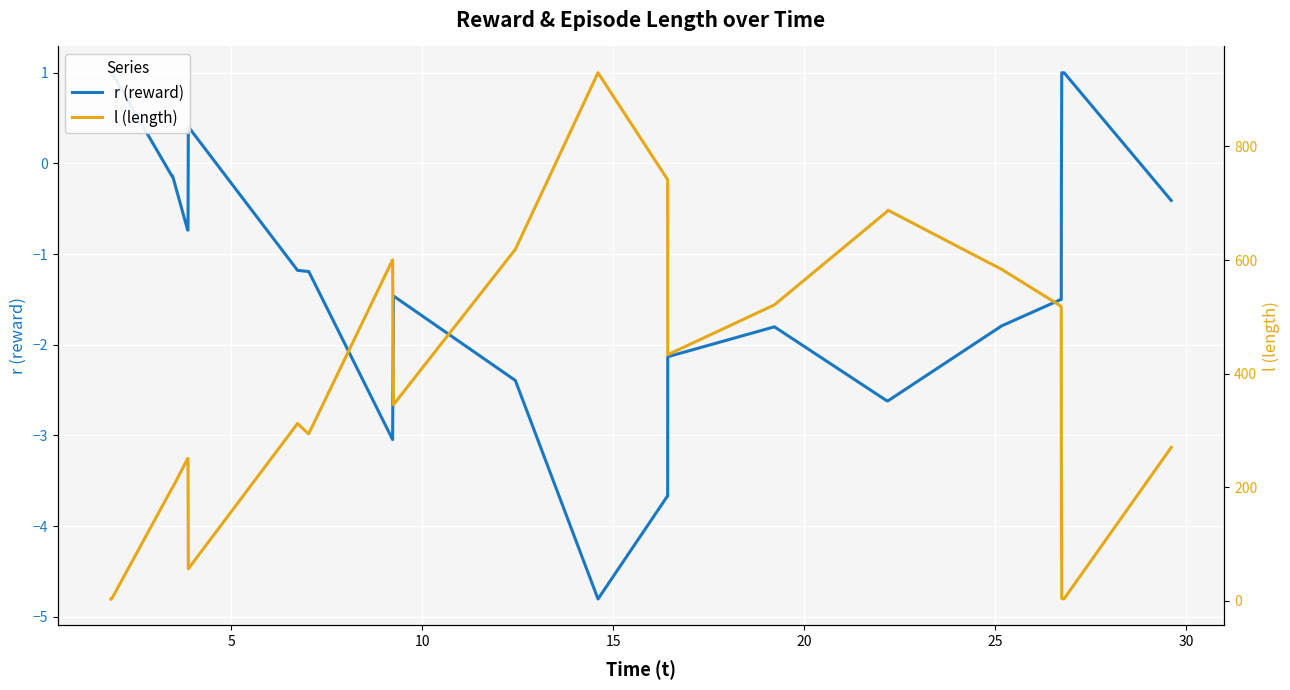

True or false: l (length) has a value of 272.9 at 18.

False